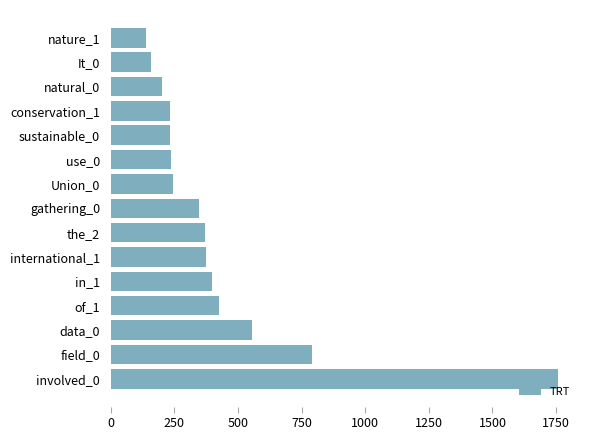

How many bars are there in total?

15